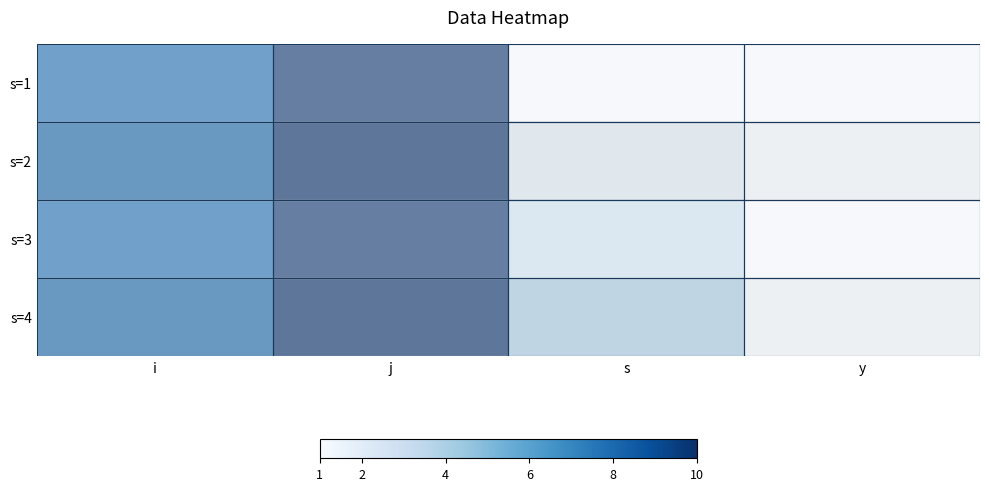

Which has a higher value, s or y?

s